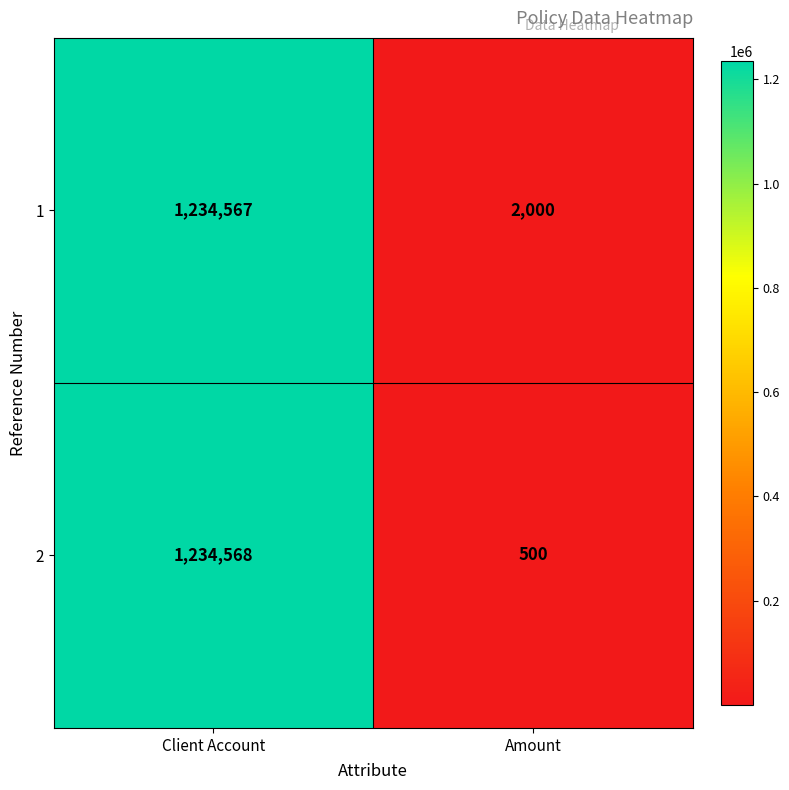

At which category does the chart reach its minimum across all series?

Amount